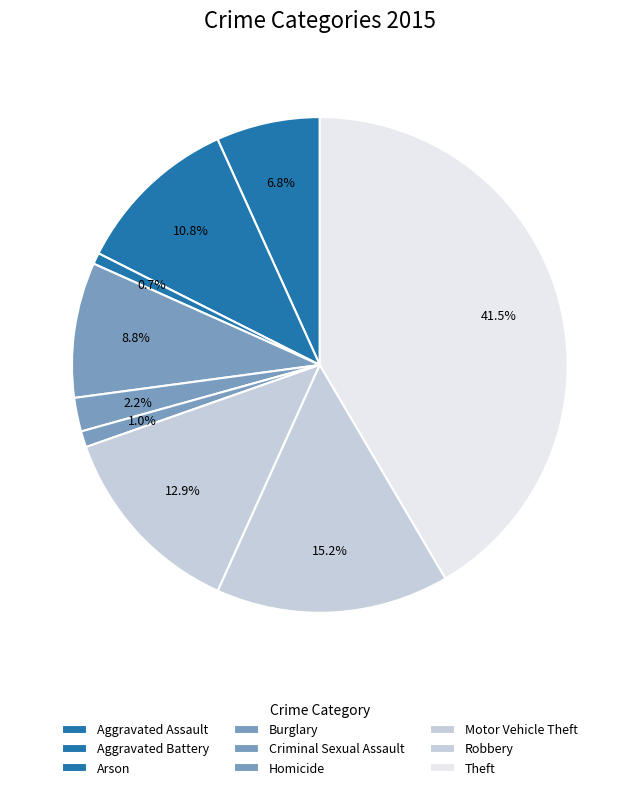

How many slices are in this pie chart?

9